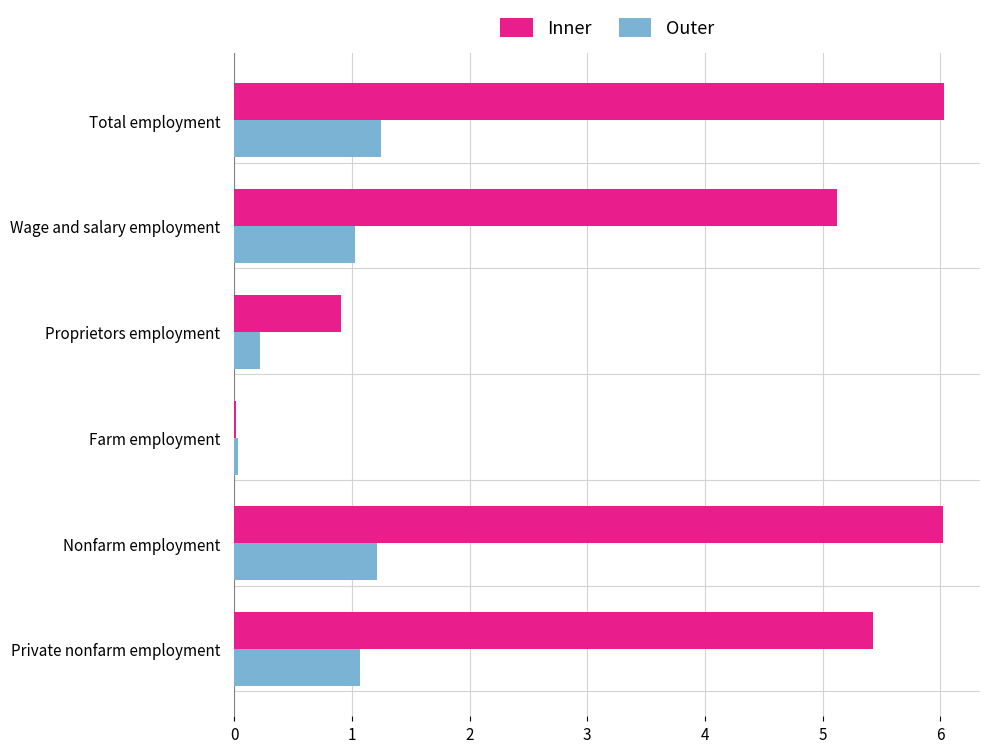

True or false: Inner has a value of 0.5 at Proprietors employment.

False